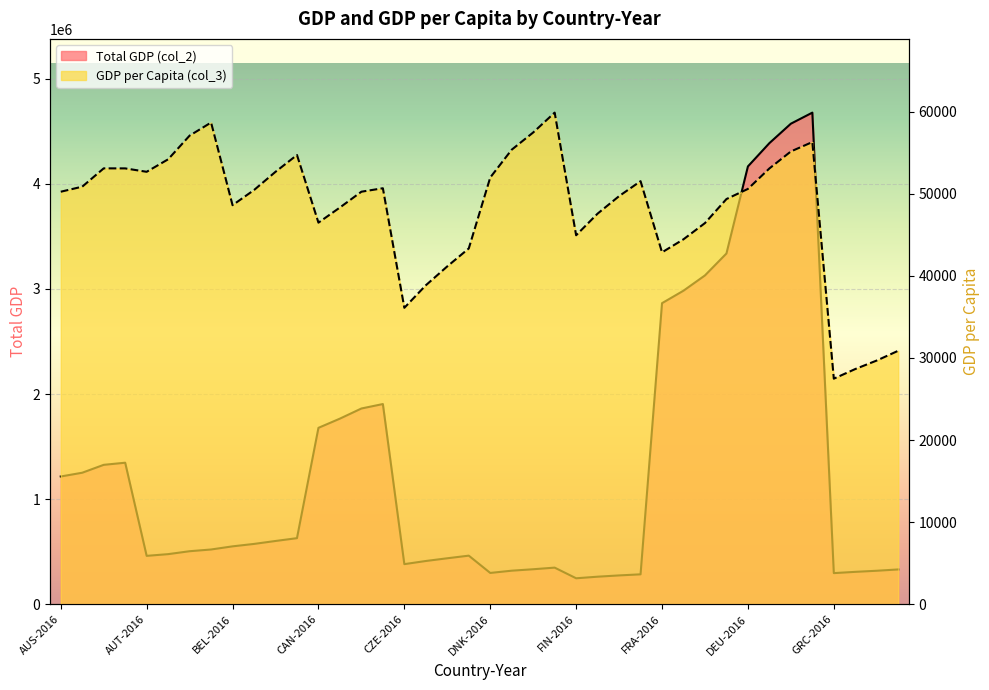

What is the sum of all Total GDP (col_2) values?

52090481.9